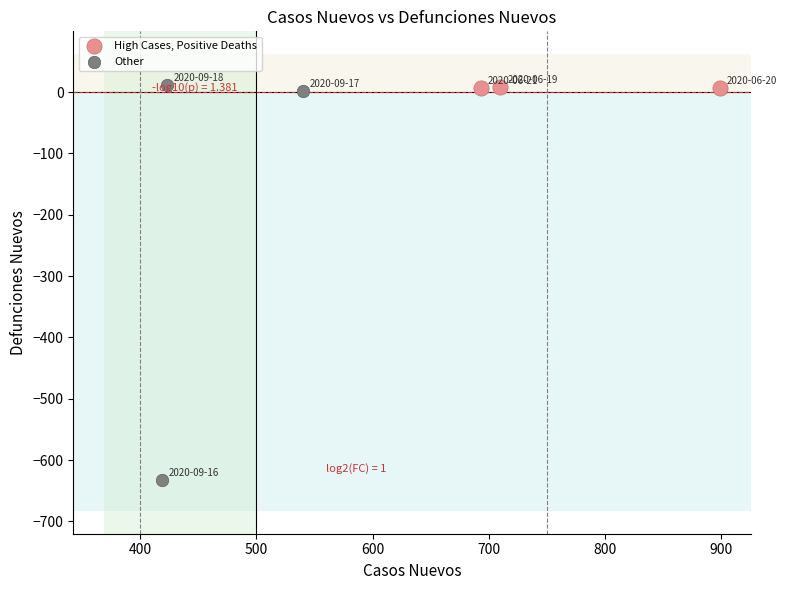

Which series has the widest spread of Y values?

Other